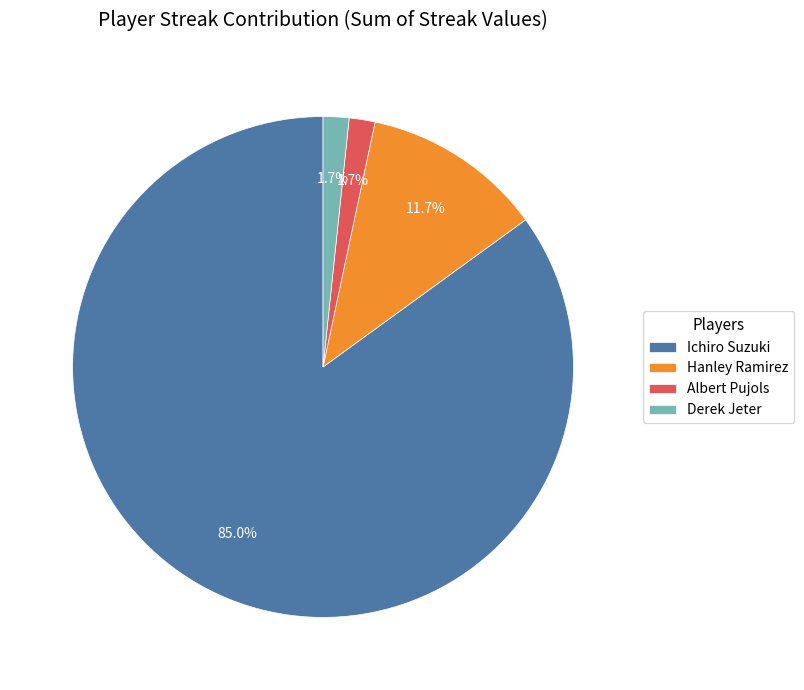

Is the sum of Albert Pujols and Derek Jeter greater than half?

No